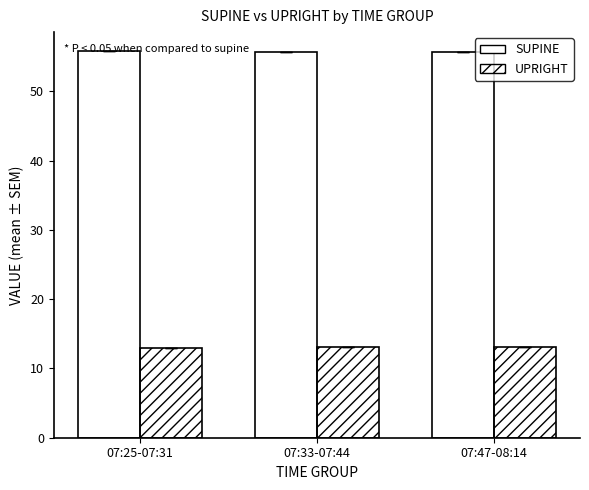

How many bars are there in each group?

2